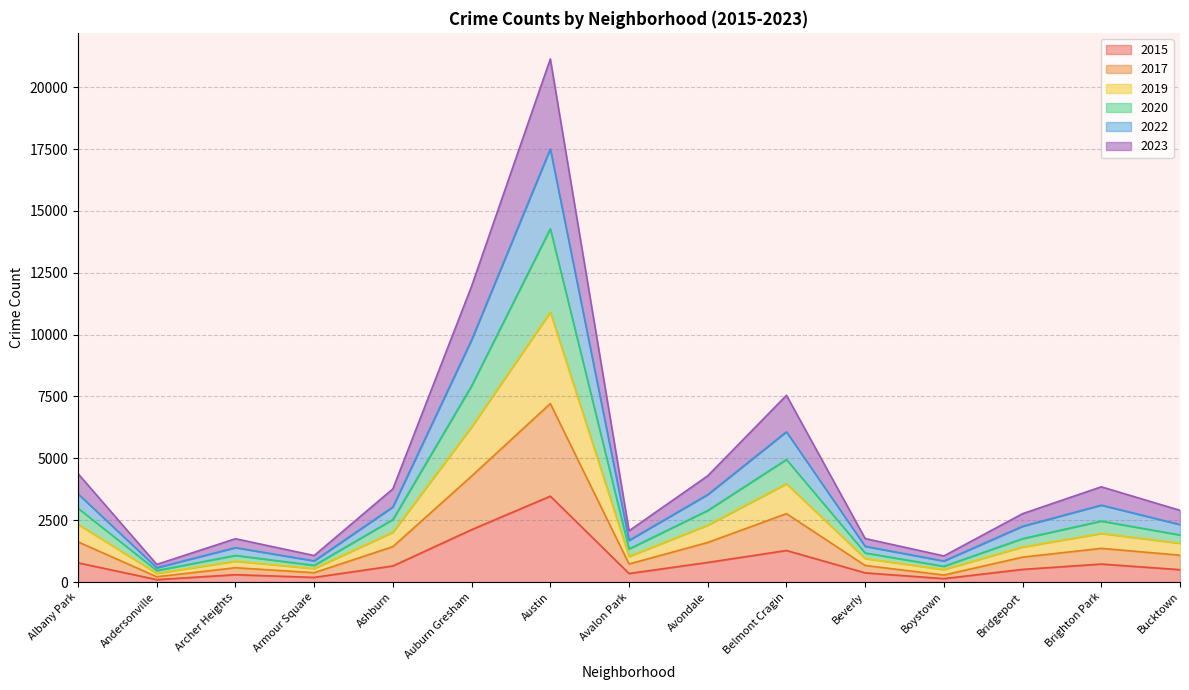

What position from the left is Austin?

7